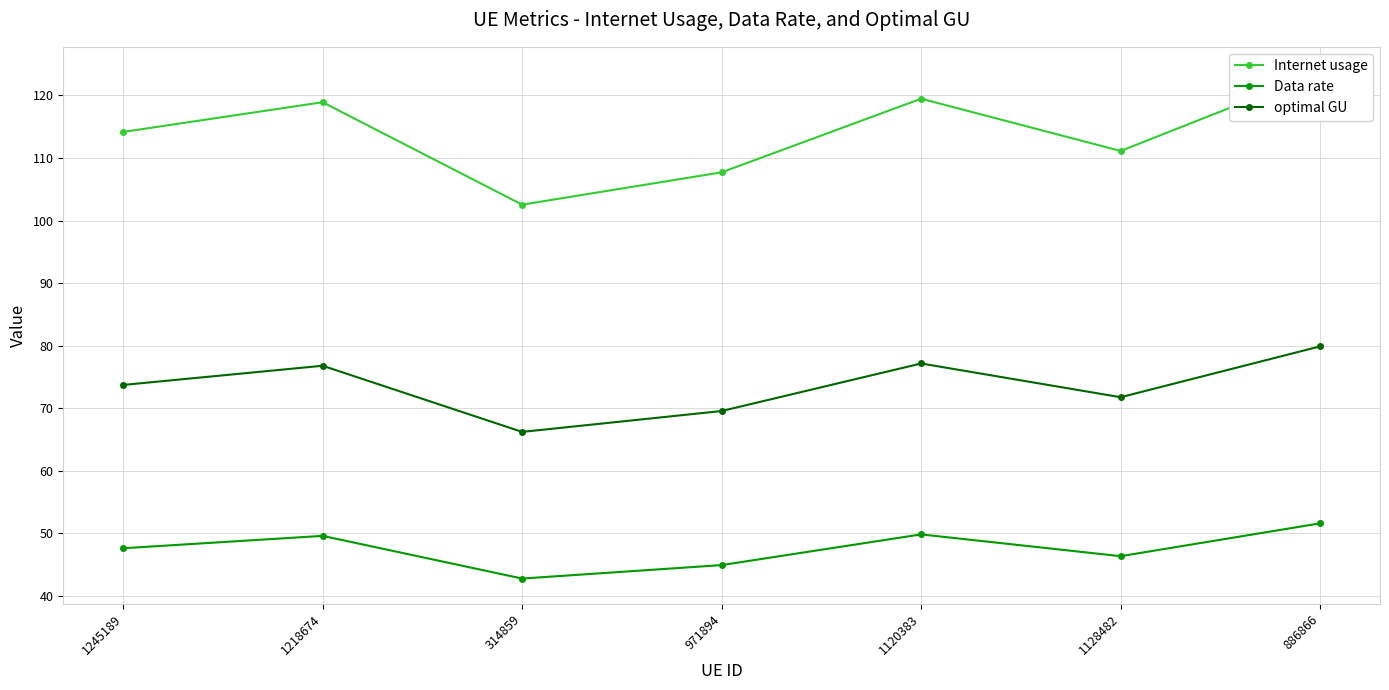

Reading right to left, extract all data points from this chart.

Internet usage: 886866=123.7	1128482=111.1	1120383=119.5	971894=107.7	314859=102.5	1218674=118.9	1245189=114.2
Data rate: 886866=51.6	1128482=46.3	1120383=49.8	971894=44.9	314859=42.7	1218674=49.6	1245189=47.6
optimal GU: 886866=79.9	1128482=71.7	1120383=77.1	971894=69.5	314859=66.2	1218674=76.8	1245189=73.7